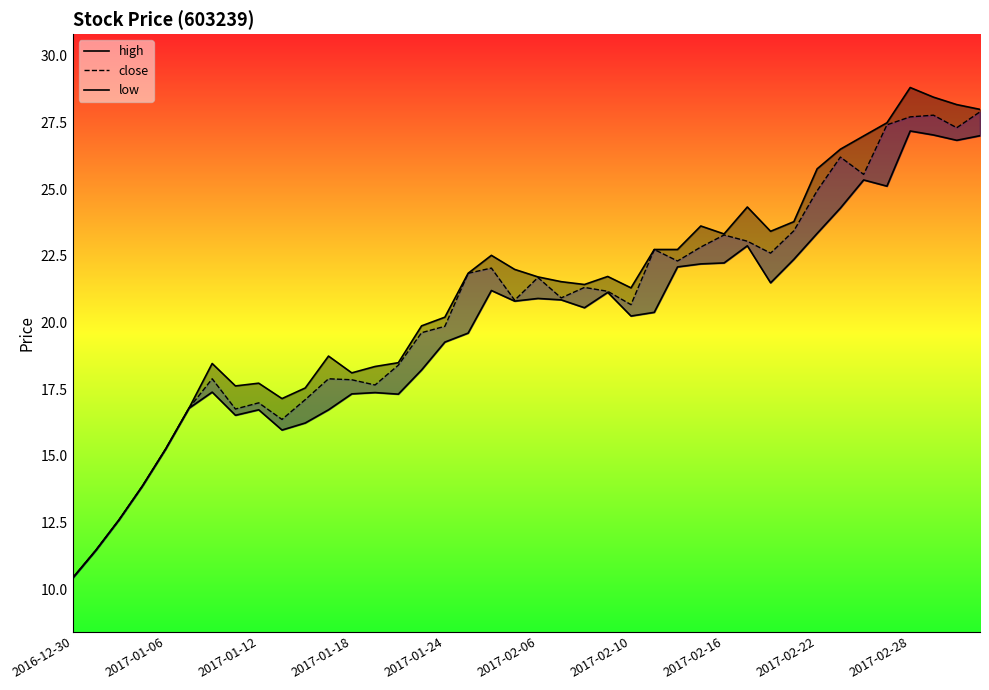

The low series shows 20.8 at 19. True or false?

True